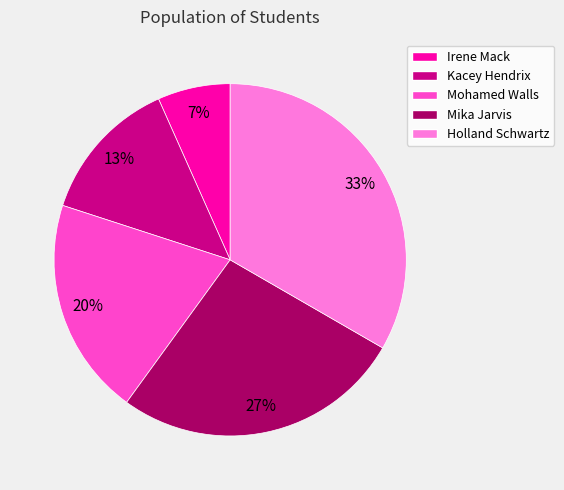

Which has a higher value, Mika Jarvis or Kacey Hendrix?

Mika Jarvis